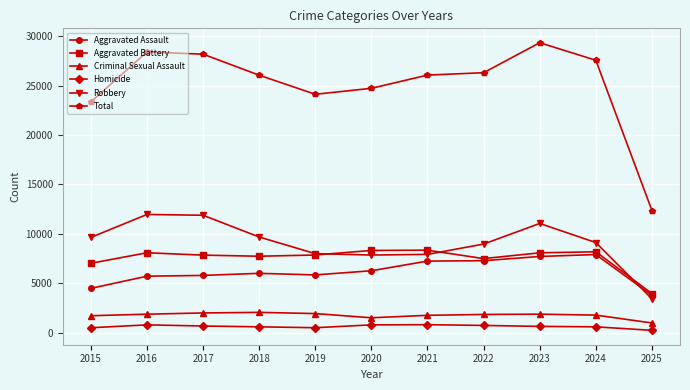

True or false: Robbery has more than 0 points higher than both neighbors.

True